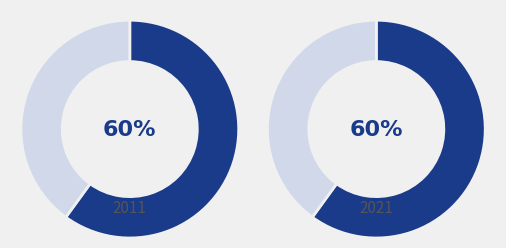

True or false: number_inpatient accounts for 4% of the total.

False